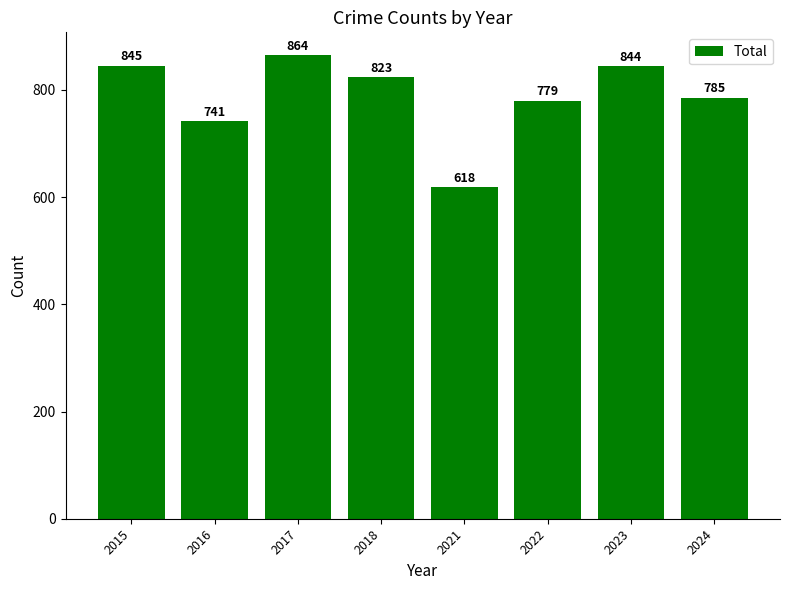

Where does the data first go above 823?

2015